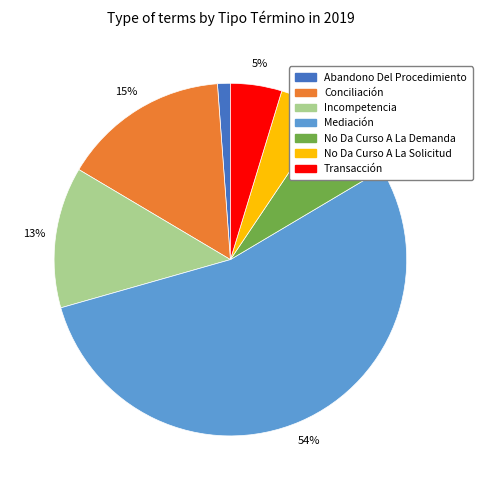

Which category has the smallest portion of the pie?

Abandono Del Procedimiento